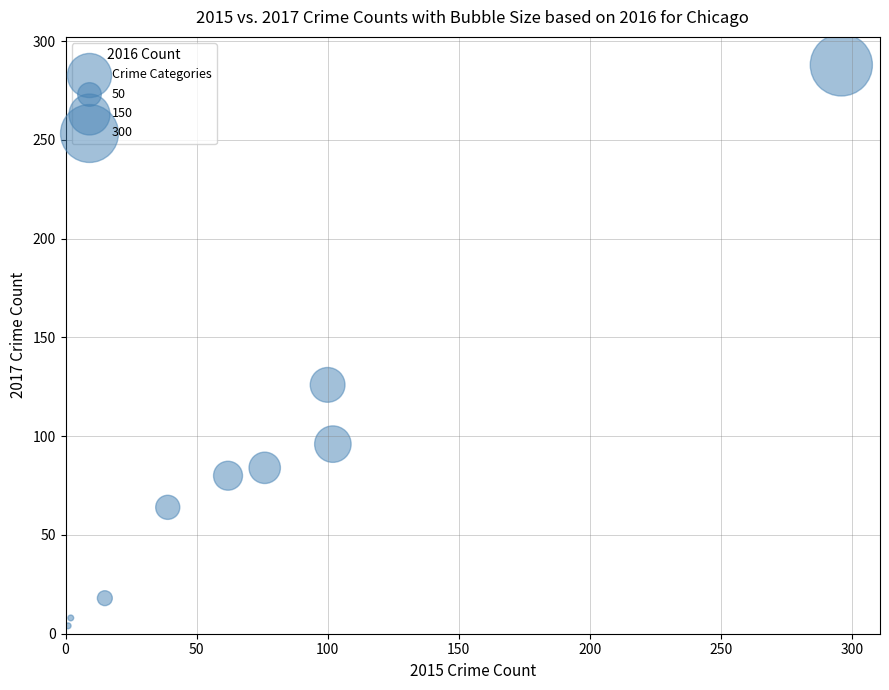

What Y value in the scatter plot is closest to 146?

126